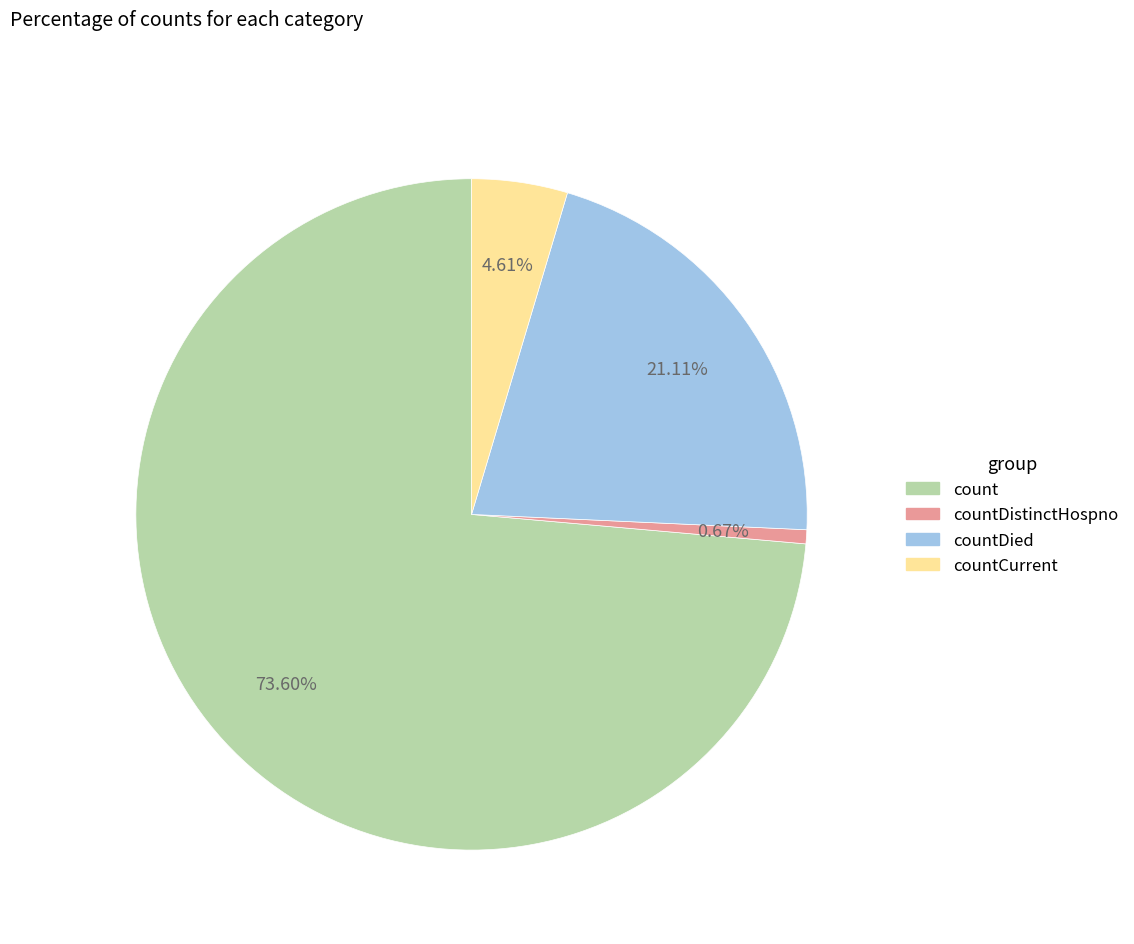

To the nearest percent, what is the average slice percentage?

25%